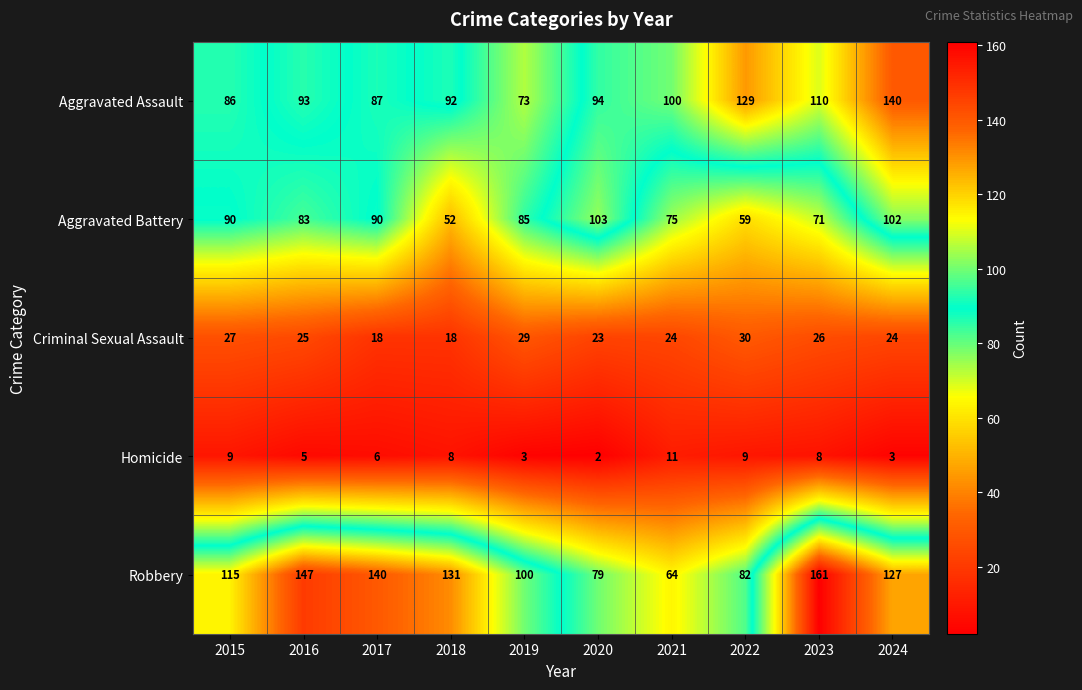

Which series has the largest range (max minus min)?

Robbery